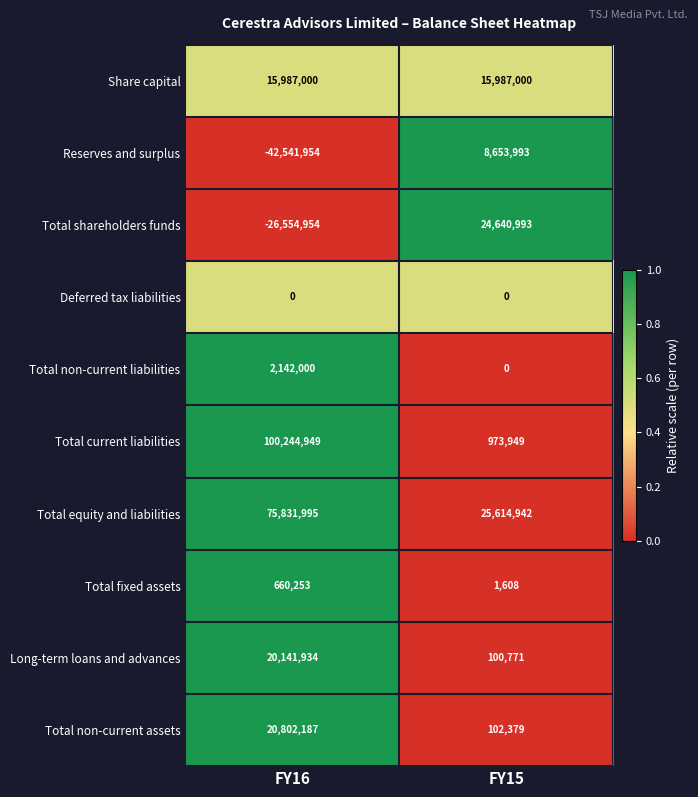

What is the total value across all series at FY16?

166713410